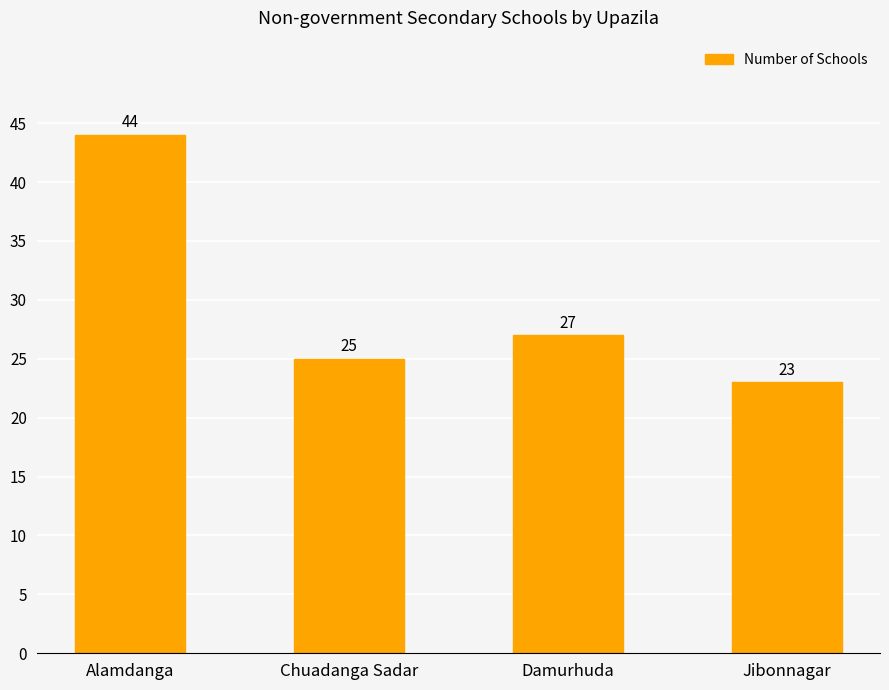

What position from the left is Jibonnagar?

4